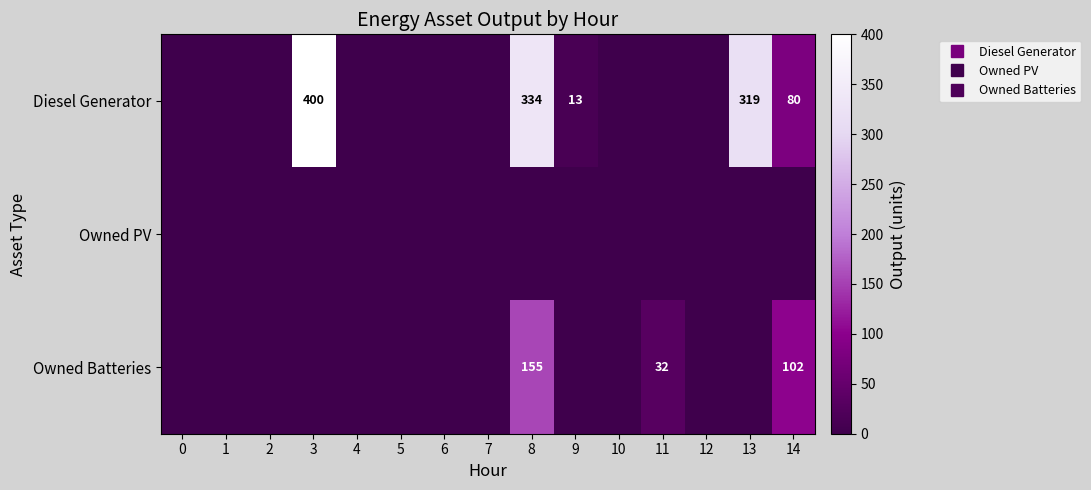

Is the value of Owned Batteries at 8 greater than the value of Diesel Generator at 10?

Yes